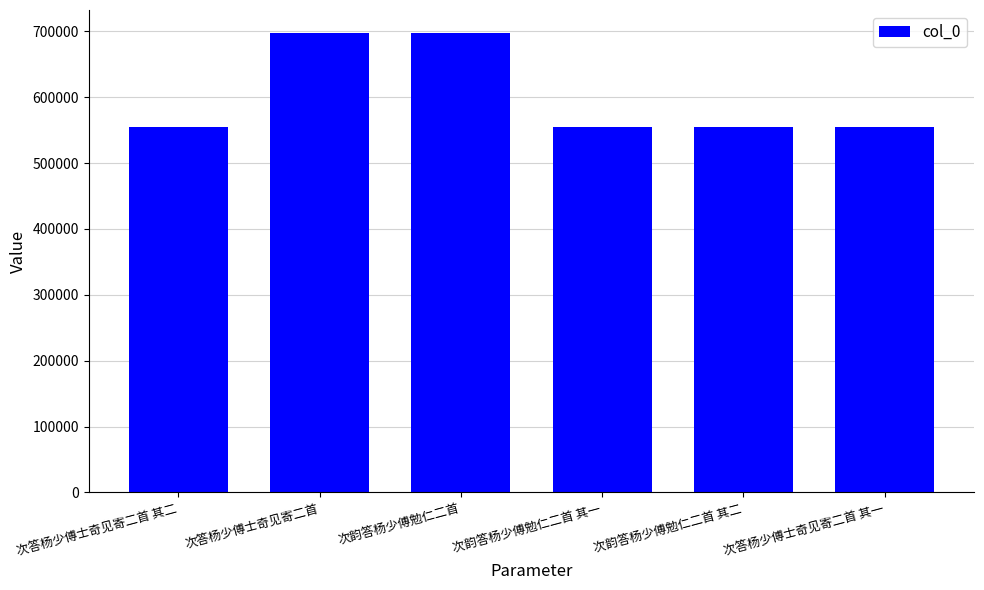

What is the change in value from 次答杨少傅士奇见寄二首 to 次韵答杨少傅勉仁二首 其一?

-143280